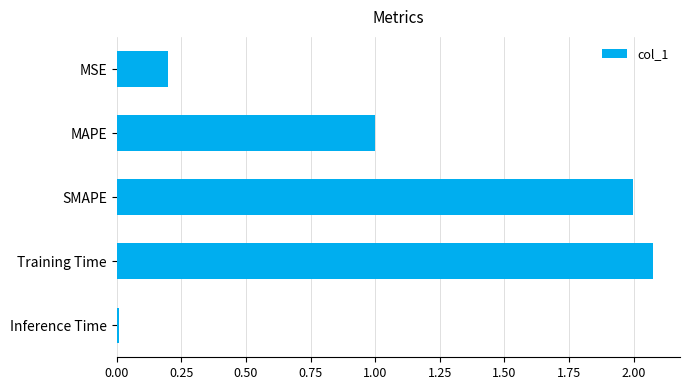

Is it true that the value at Inference Time is 0.0?

True